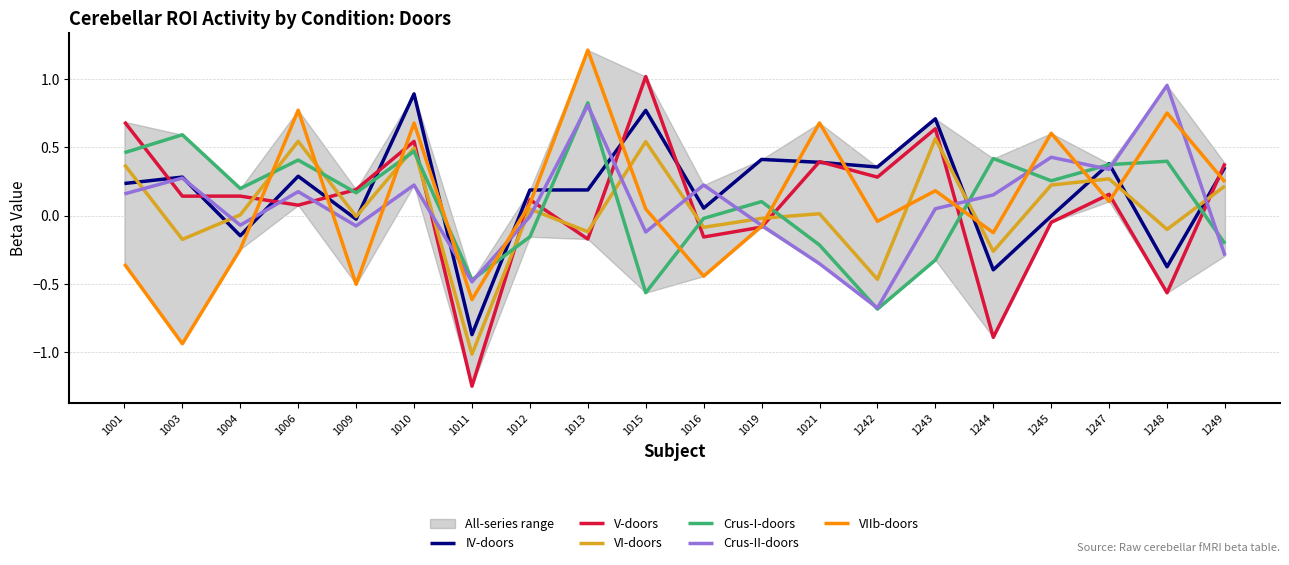

Reading left to right, transcribe all the data shown in this chart.

IV-doors: 1001=0.2	1003=0.3	1004=-0.1	1006=0.3	1009=-0.0	1010=0.9	1011=-0.9	1012=0.2	1013=0.2	1015=0.8	1016=0.1	1019=0.4	1021=0.4	1242=0.4	1243=0.7	1244=-0.4	1245=-0.0	1247=0.4	1248=-0.4	1249=0.4
V-doors: 1001=0.7	1003=0.1	1004=0.1	1006=0.1	1009=0.2	1010=0.5	1011=-1.2	1012=0.1	1013=-0.2	1015=1.0	1016=-0.2	1019=-0.1	1021=0.4	1242=0.3	1243=0.6	1244=-0.9	1245=-0.0	1247=0.2	1248=-0.6	1249=0.4
VI-doors: 1001=0.4	1003=-0.2	1004=0.0	1006=0.5	1009=-0.0	1010=0.5	1011=-1.0	1012=0.0	1013=-0.1	1015=0.5	1016=-0.1	1019=-0.0	1021=0.0	1242=-0.5	1243=0.6	1244=-0.3	1245=0.2	1247=0.3	1248=-0.1	1249=0.2
Crus-I-doors: 1001=0.5	1003=0.6	1004=0.2	1006=0.4	1009=0.2	1010=0.5	1011=-0.5	1012=-0.2	1013=0.8	1015=-0.6	1016=-0.0	1019=0.1	1021=-0.2	1242=-0.7	1243=-0.3	1244=0.4	1245=0.3	1247=0.4	1248=0.4	1249=-0.2
Crus-II-doors: 1001=0.2	1003=0.3	1004=-0.1	1006=0.2	1009=-0.1	1010=0.2	1011=-0.5	1012=-0.0	1013=0.8	1015=-0.1	1016=0.2	1019=-0.1	1021=-0.4	1242=-0.7	1243=0.1	1244=0.2	1245=0.4	1247=0.3	1248=1.0	1249=-0.3
VIIb-doors: 1001=-0.4	1003=-0.9	1004=-0.2	1006=0.8	1009=-0.5	1010=0.7	1011=-0.6	1012=0.1	1013=1.2	1015=0.0	1016=-0.4	1019=-0.1	1021=0.7	1242=-0.0	1243=0.2	1244=-0.1	1245=0.6	1247=0.1	1248=0.8	1249=0.2